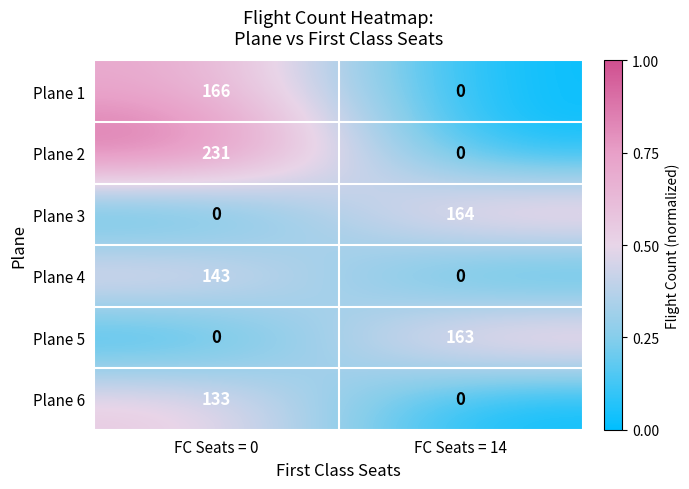

At which category is the sum across all series the highest?

FC Seats = 0